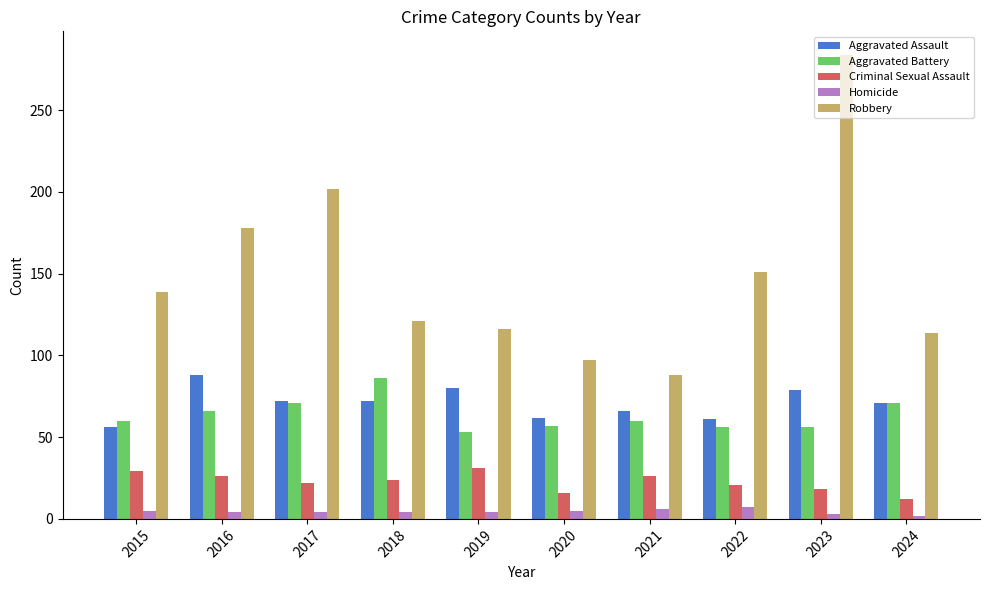

Is the value of Robbery at 2018 greater than the value of Homicide at 2023?

Yes